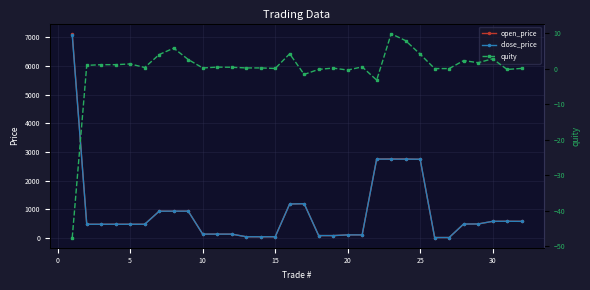

True or false: open_price has more than 0 points higher than both neighbors.

True